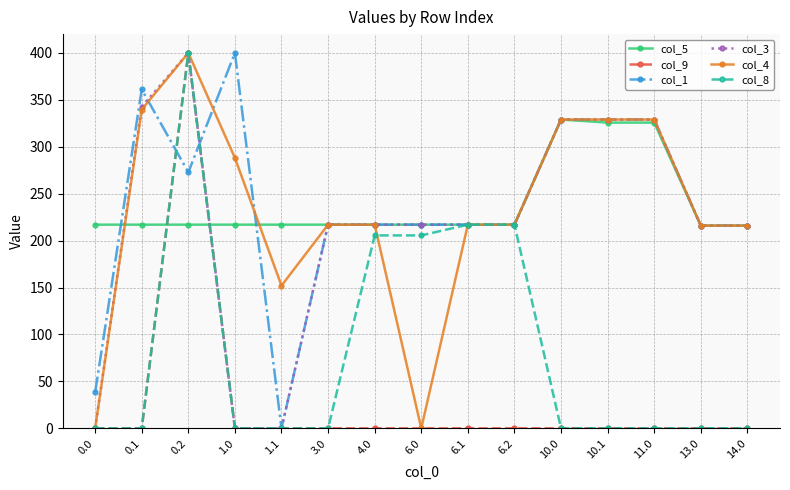

What is the label of the 12th point from the left?

10.1